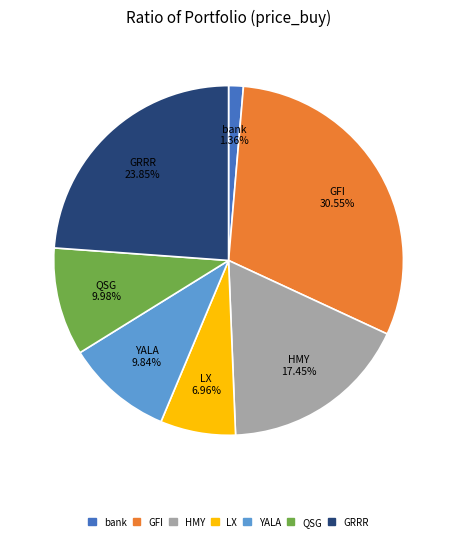

Is bank the majority of the pie?

No